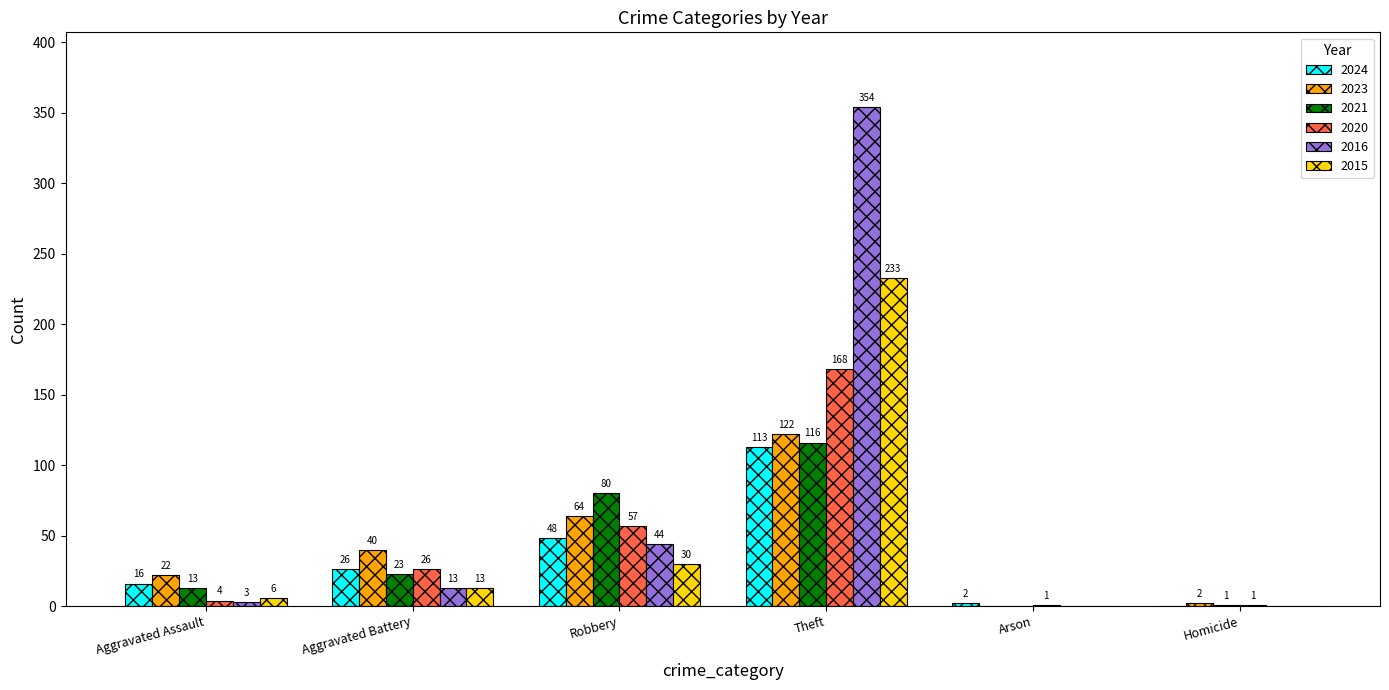

Which series changed the most between Aggravated Assault and Robbery?

2021